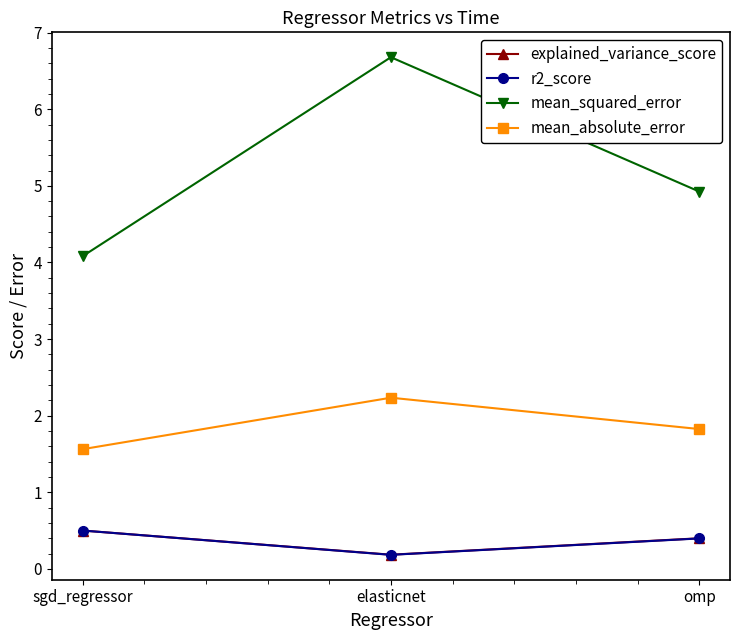

How many mean_absolute_error values are between 1 and 2?

2